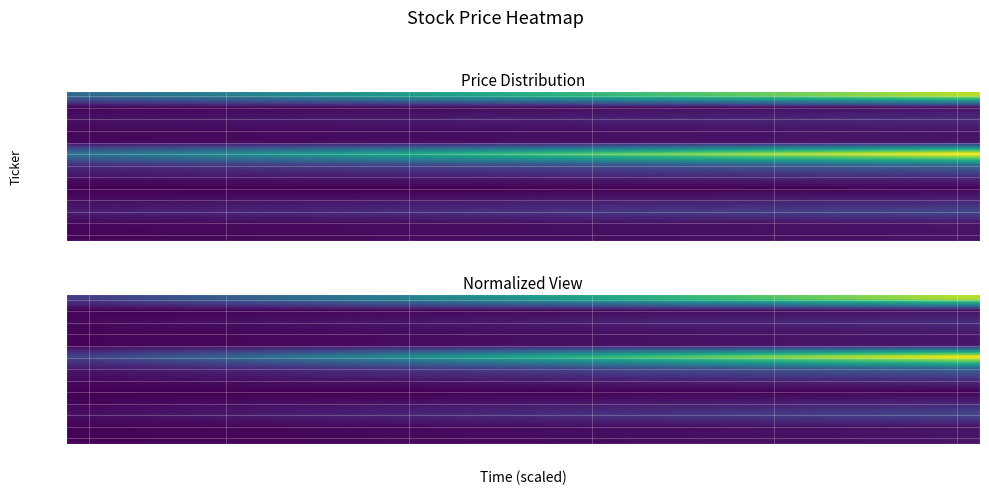

What is the difference between the maximum and minimum values in the EEM series?

0.1